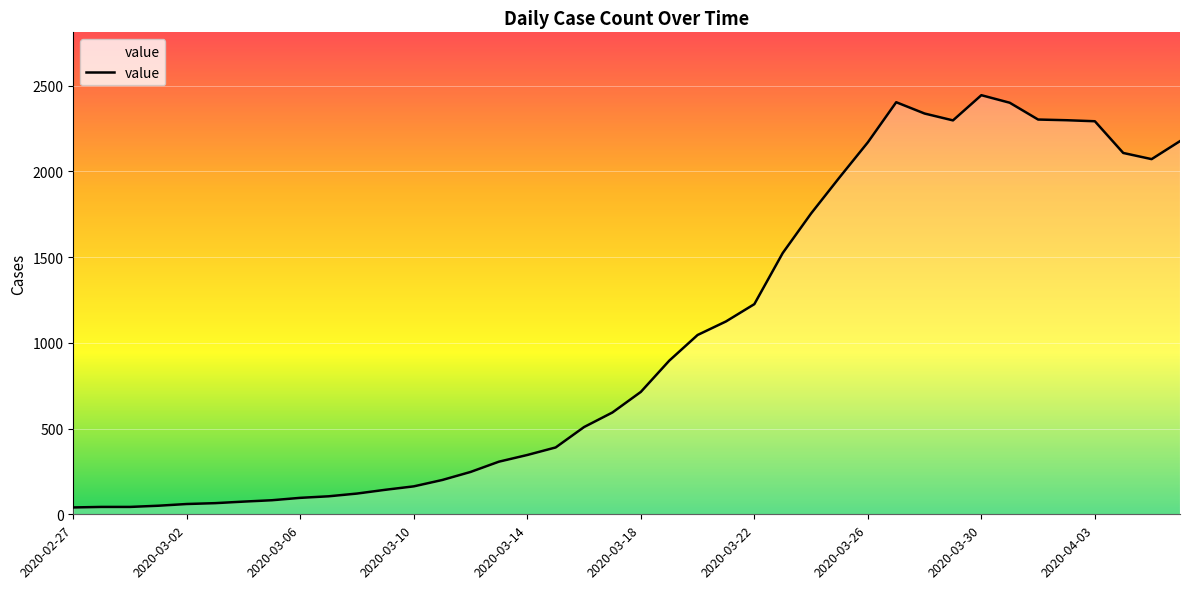

Is it true that the value at 2020-04-01 is 2303?

True